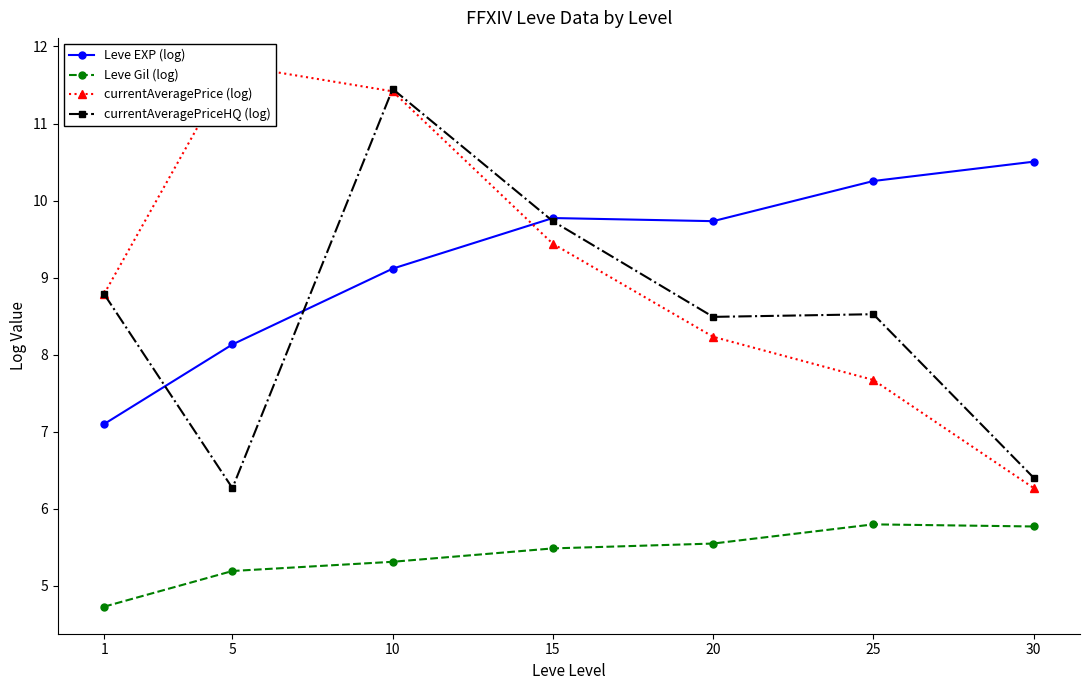

At which label does currentAveragePriceHQ (log) reach its minimum?

5